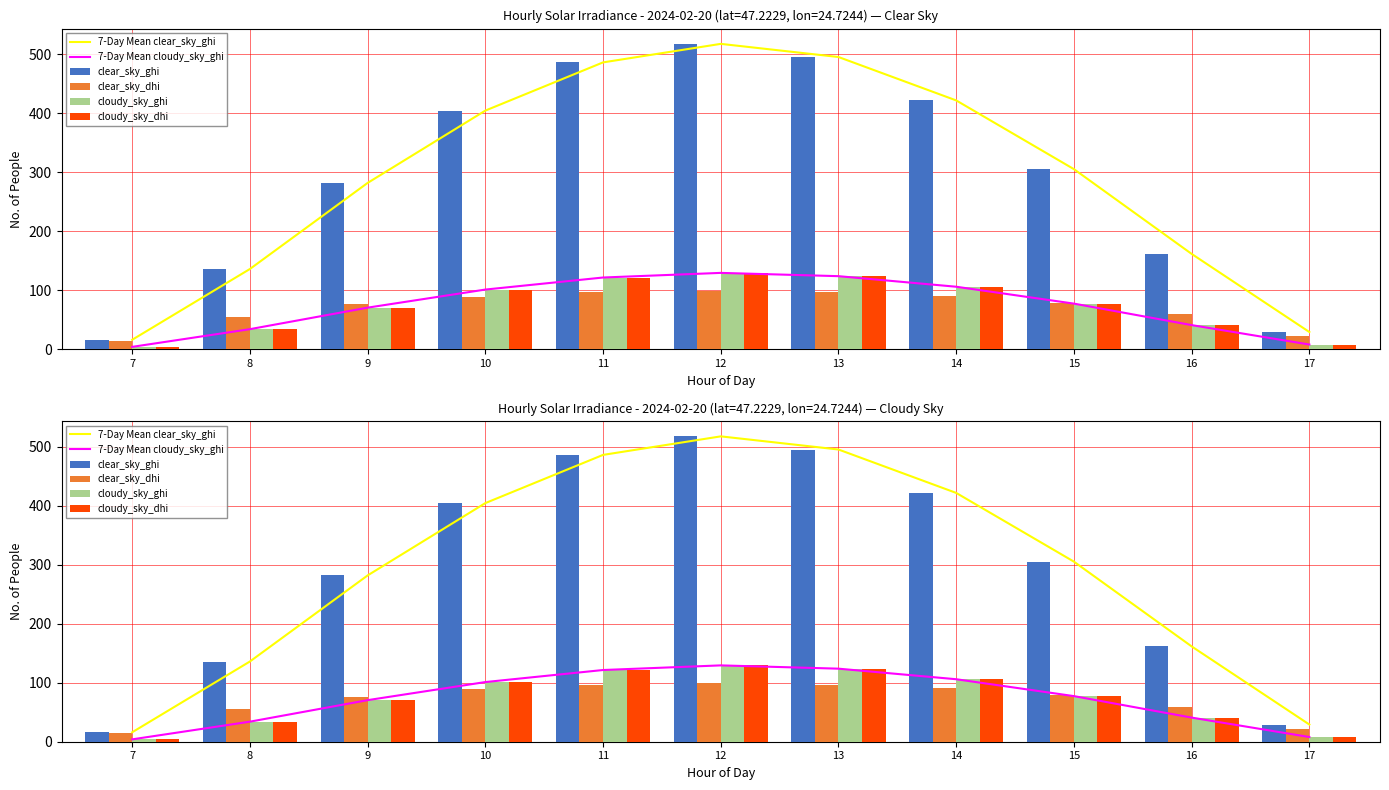

Reading right to left, extract all data points from this chart.

7-Day Mean clear_sky_ghi: 17=29.1	16=161.6	15=305.3	14=421.8	13=495.4	12=517.6	11=486.2	10=404.5	9=281.9	8=136.0	7=16.0
7-Day Mean cloudy_sky_ghi: 17=7.9	16=40.9	15=77.3	14=105.9	13=123.8	12=129.4	11=121.6	10=101.1	9=70.5	8=34.0	7=4.0
clear_sky_ghi: 17=29.1	16=161.6	15=305.3	14=421.8	13=495.4	12=517.6	11=486.2	10=404.5	9=281.9	8=136.0	7=16.0
clear_sky_dhi: 17=21.7	16=59.3	15=79.0	14=90.7	13=97.0	12=98.8	11=96.2	10=89.1	9=76.3	8=54.7	7=14.3
cloudy_sky_ghi: 17=7.9	16=40.9	15=77.3	14=105.9	13=123.8	12=129.4	11=121.6	10=101.1	9=70.5	8=34.0	7=4.0
cloudy_sky_dhi: 17=7.9	16=40.9	15=77.3	14=105.9	13=123.8	12=129.4	11=121.6	10=101.1	9=70.5	8=34.0	7=4.0